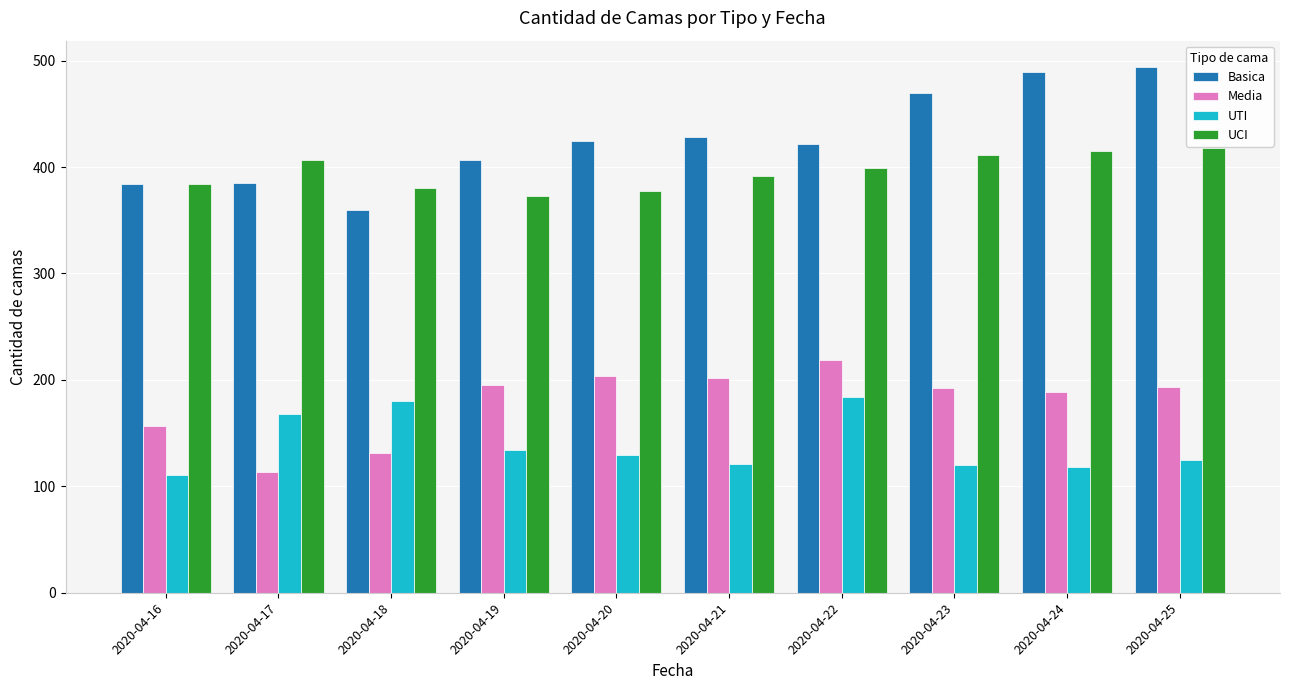

How many bars are there in each group?

4